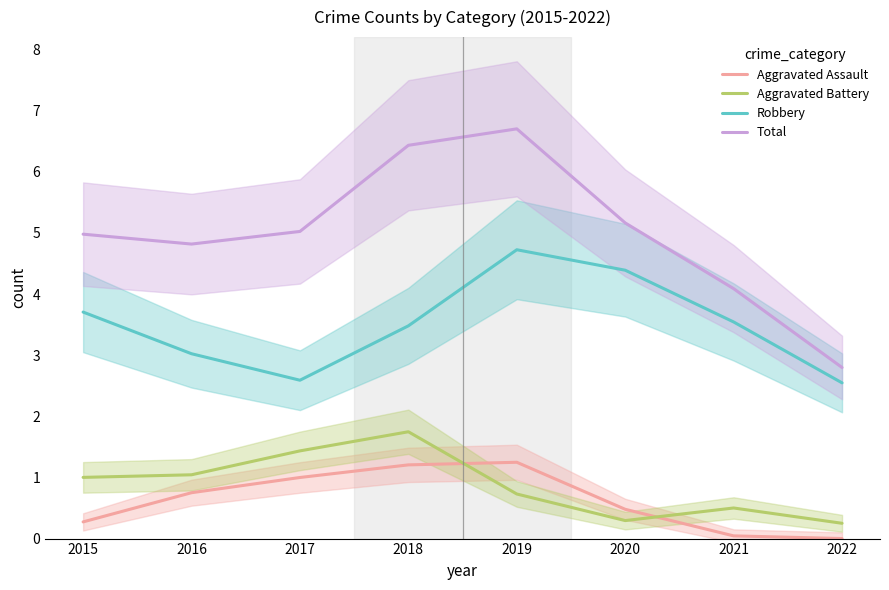

What is the difference between the maximum and second lowest values in the Aggravated Battery series?

1.5